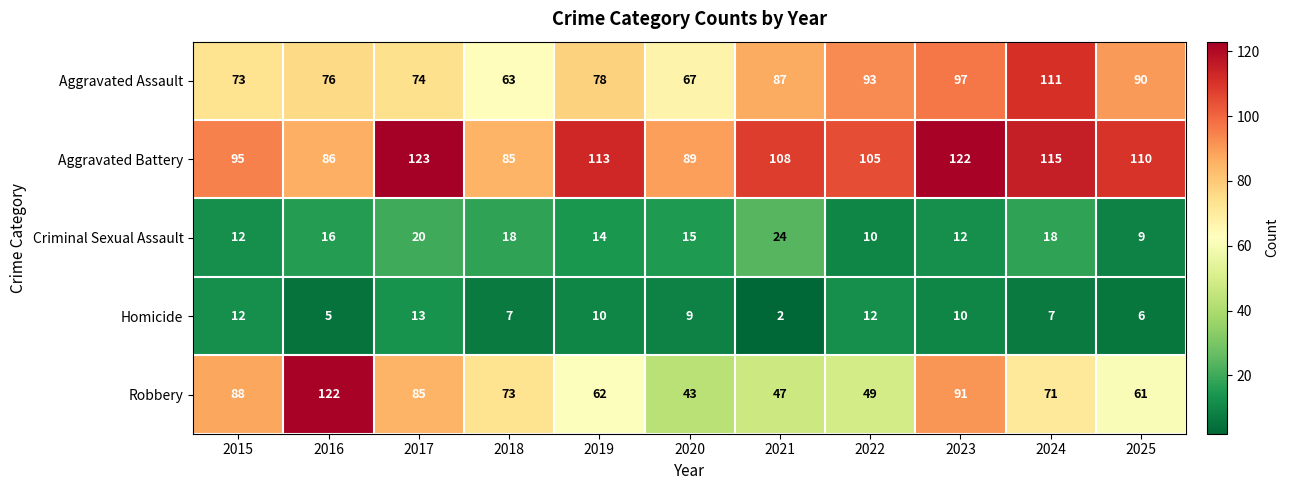

What is the greatest value displayed?

123